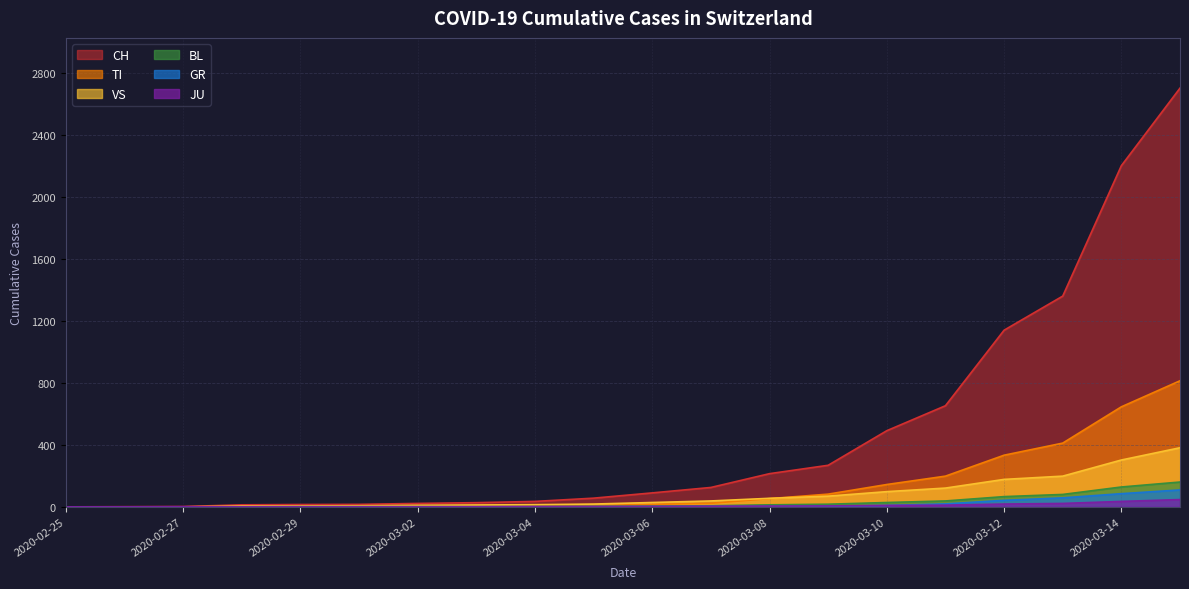

True or false: CH has a value of 946 at 2020-03-15.

False